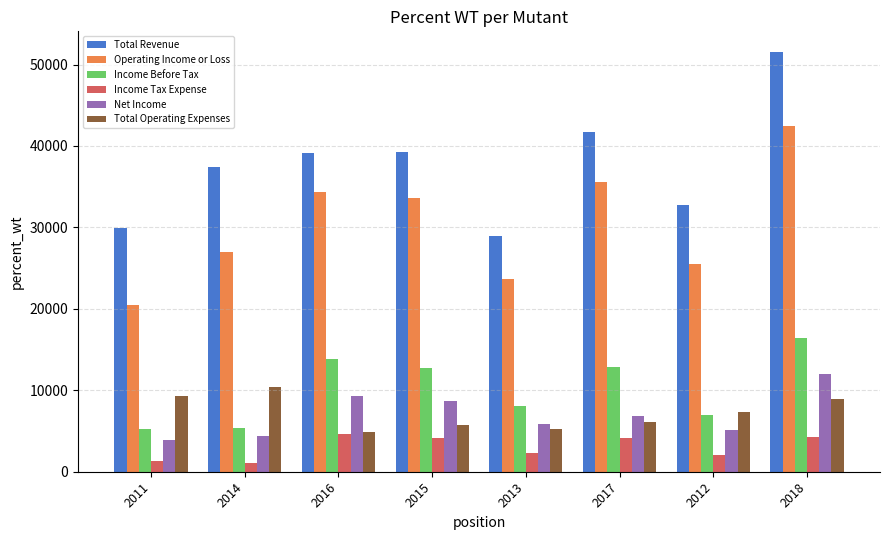

Which series has the largest range (max minus min)?

Total Revenue